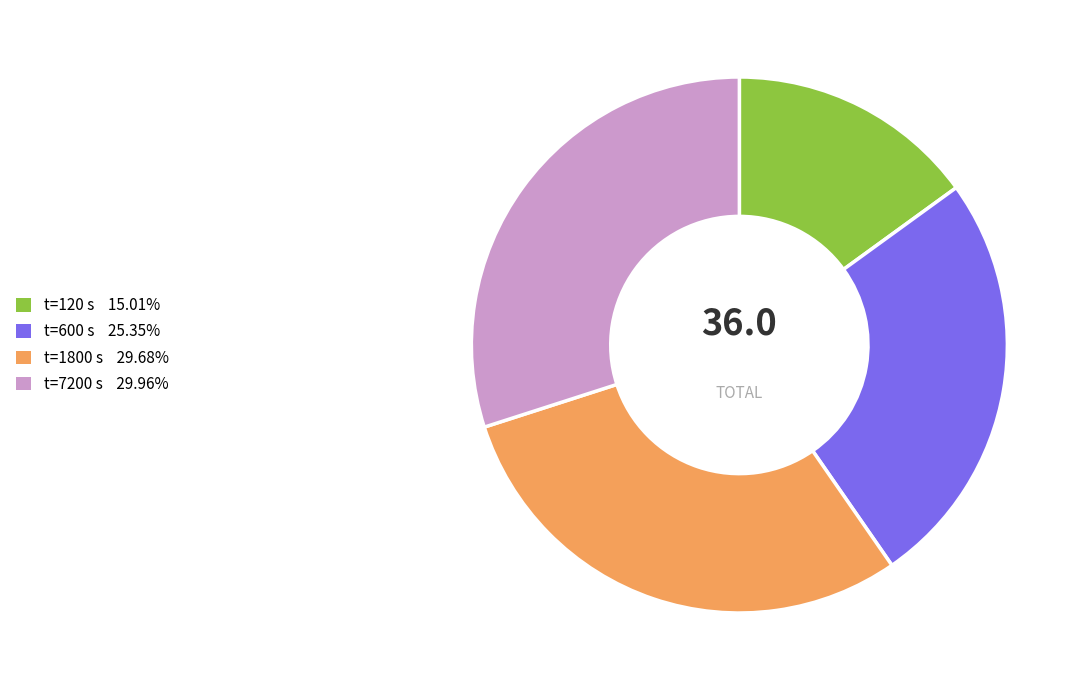

Is there any slice that represents more than half of the pie?

No